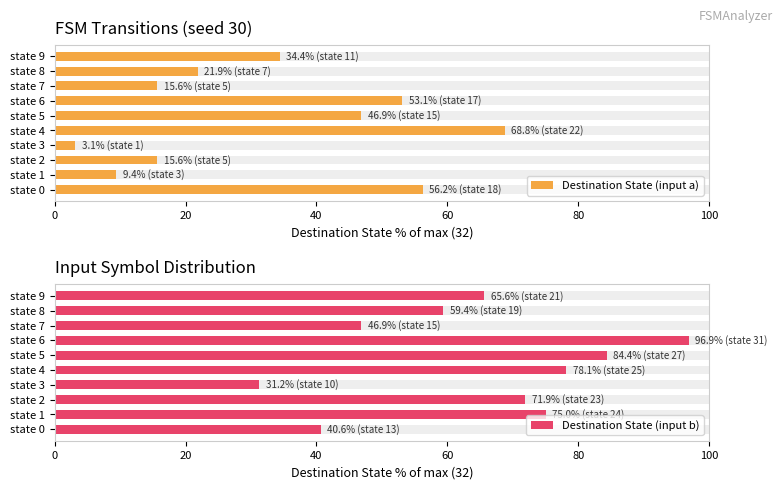

At how many categories does at least one series exceed 77?

3